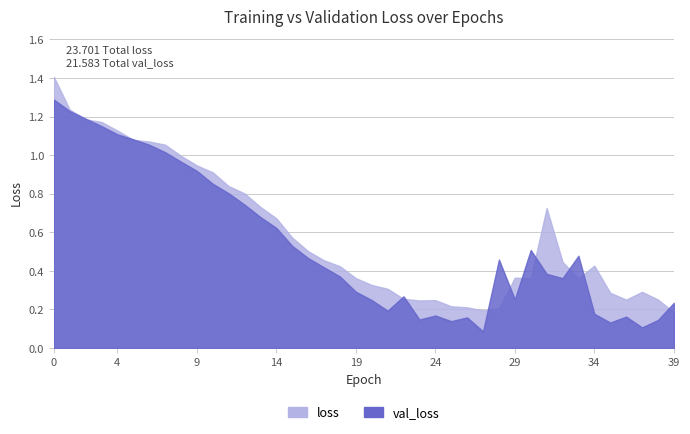

Does the chart display data point markers on the line(s)?

No